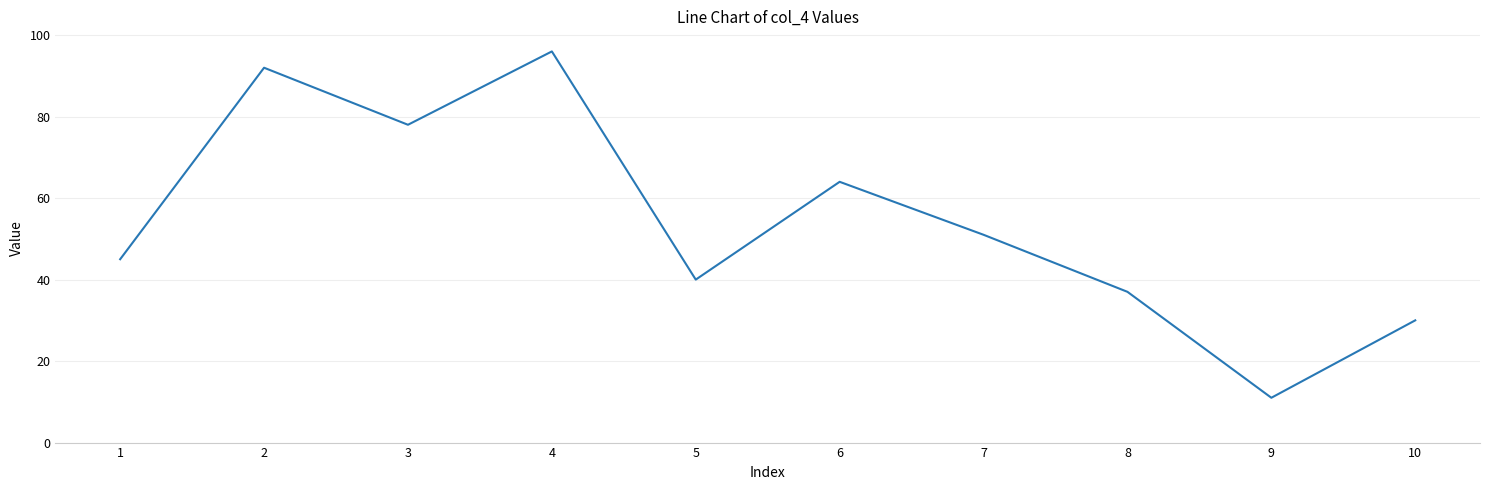

At which category does the data reach its first local valley?

3